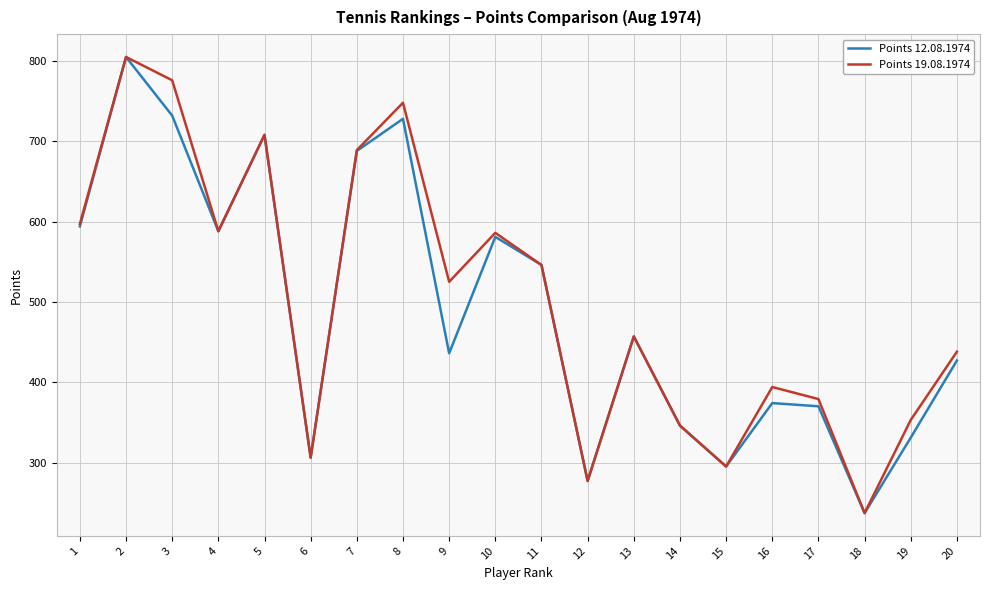

What is the sum of the Points 19.08.1974 values at 19 and 1?

950